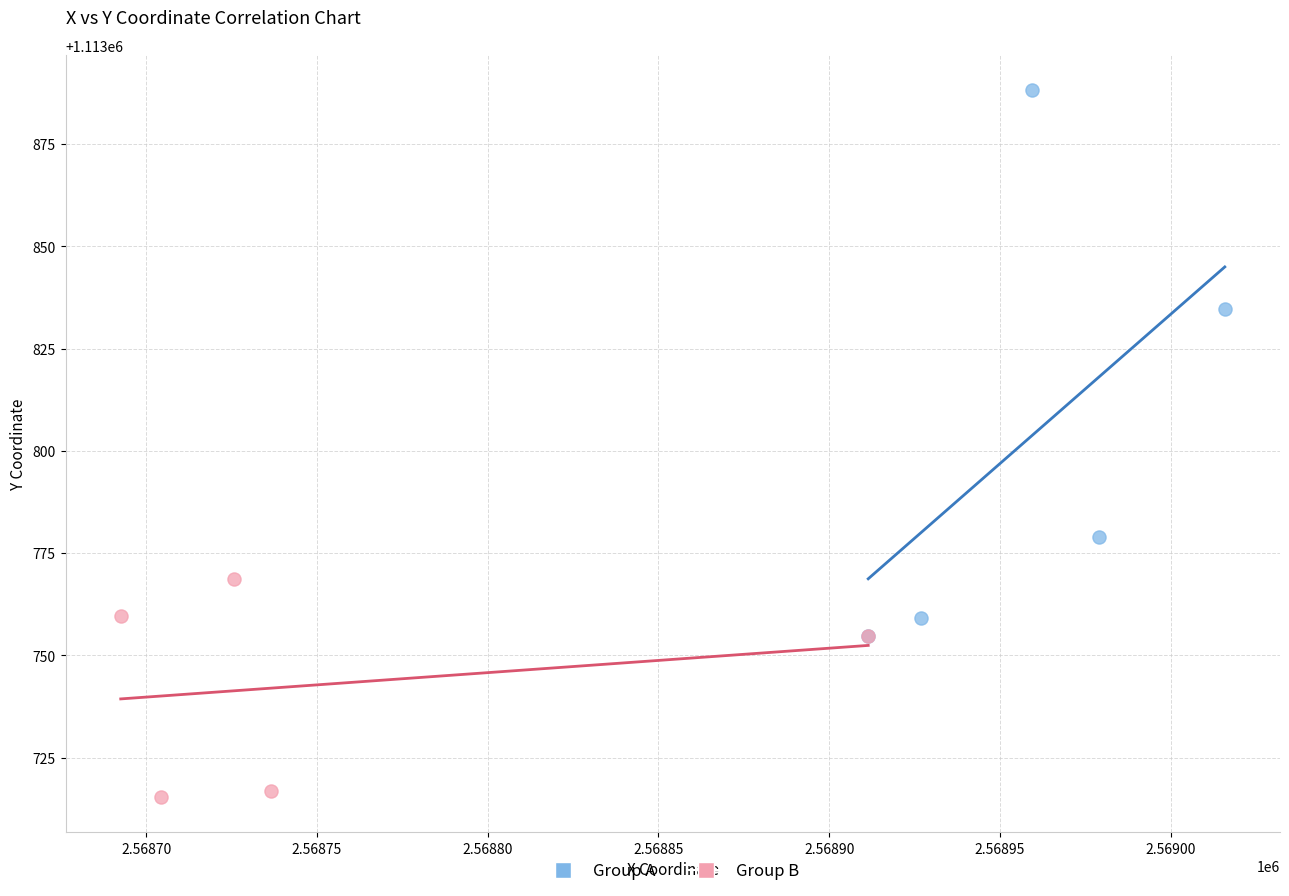

What are all the series names shown in the legend?

Group A, Group B